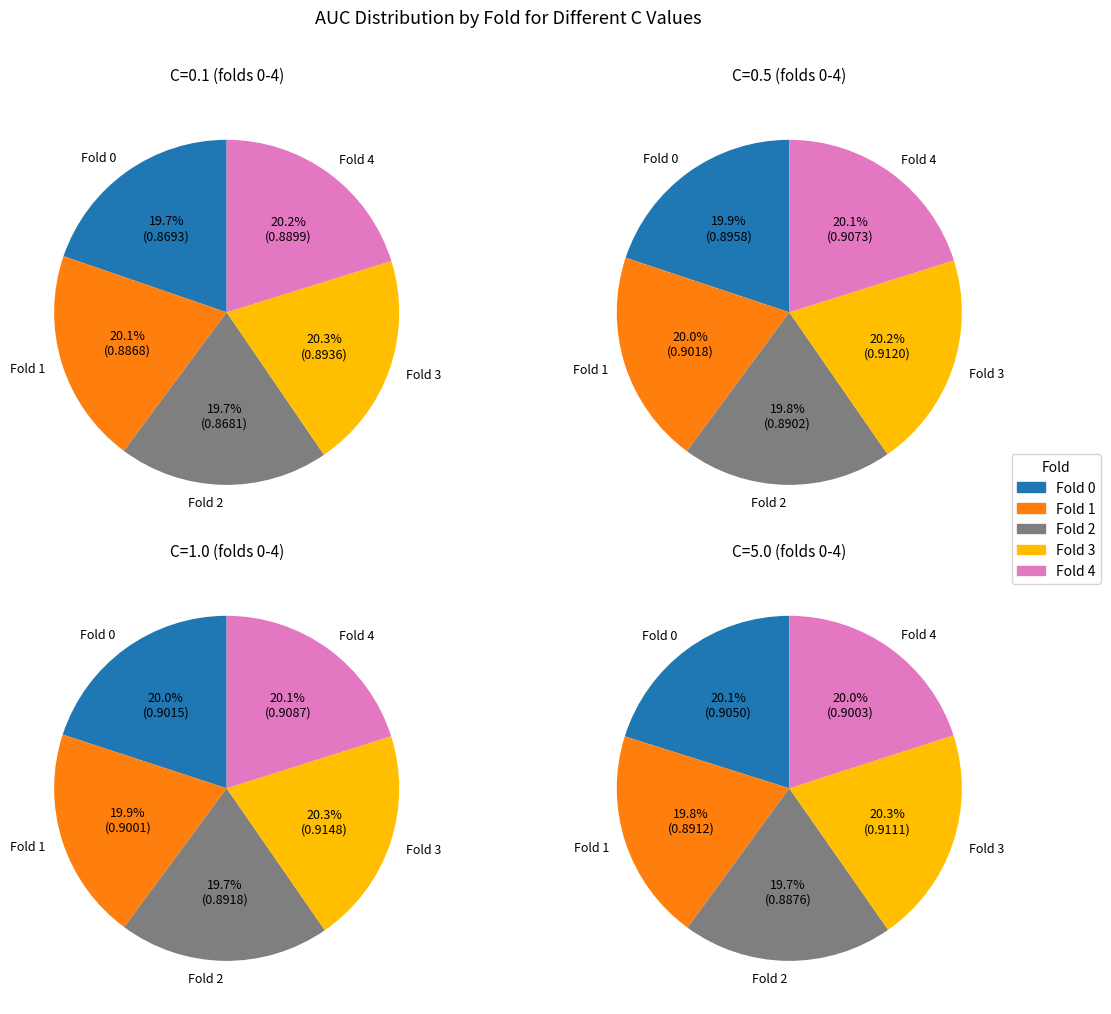

What is the largest slice in the pie chart?

Fold 3